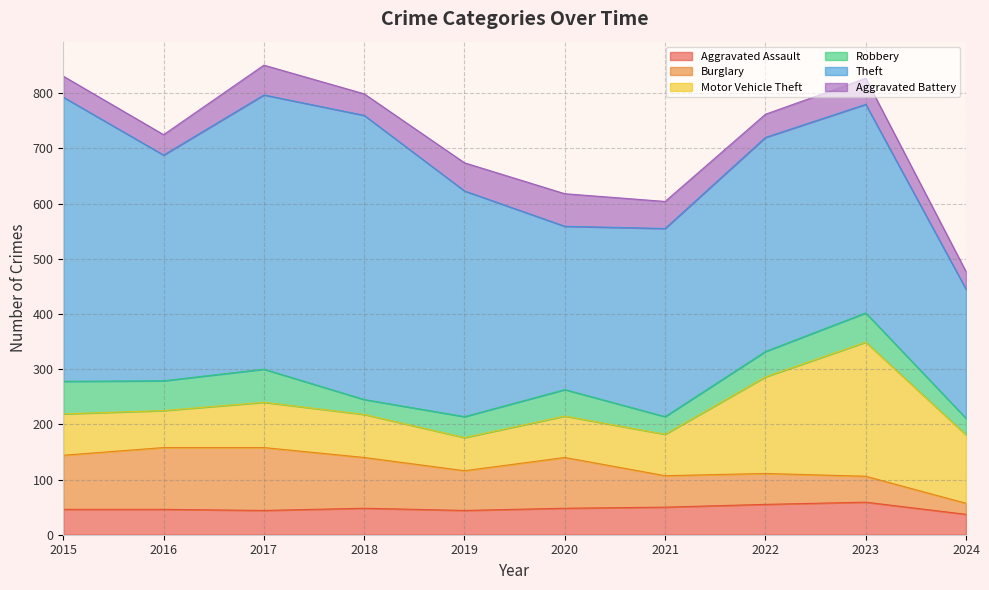

What is the maximum value shown in the chart?

515